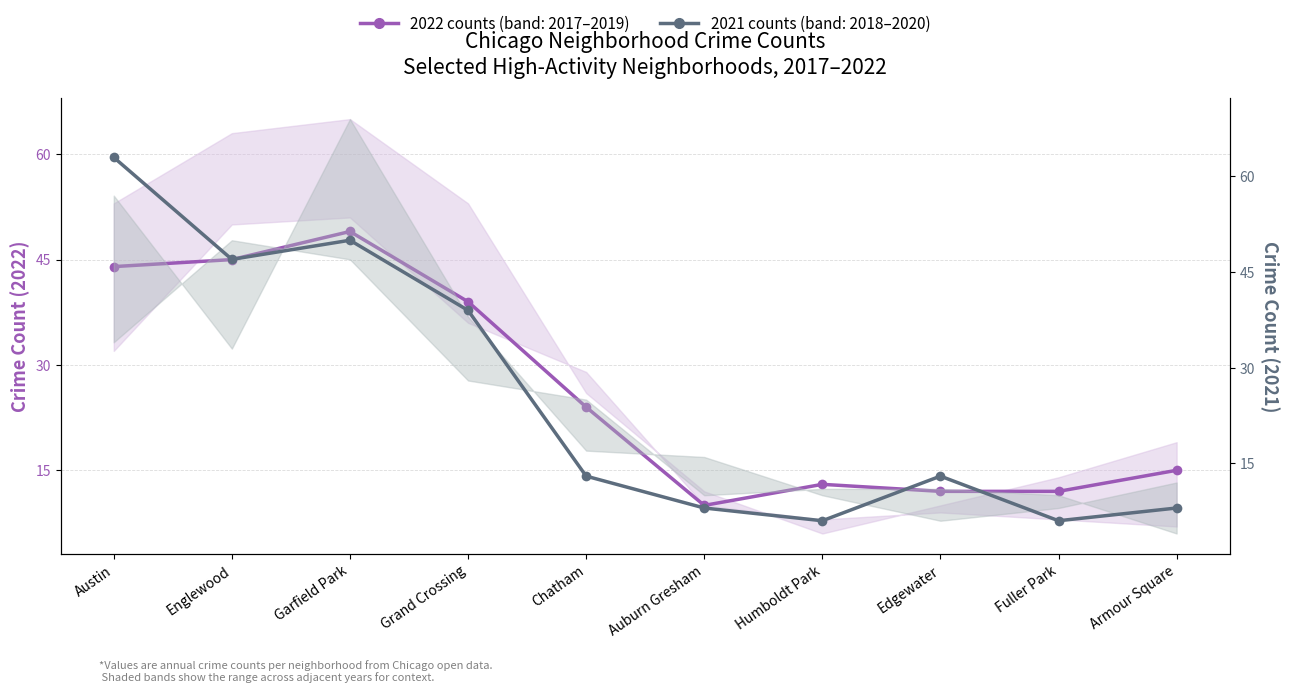

How many lines are shown in the chart?

2